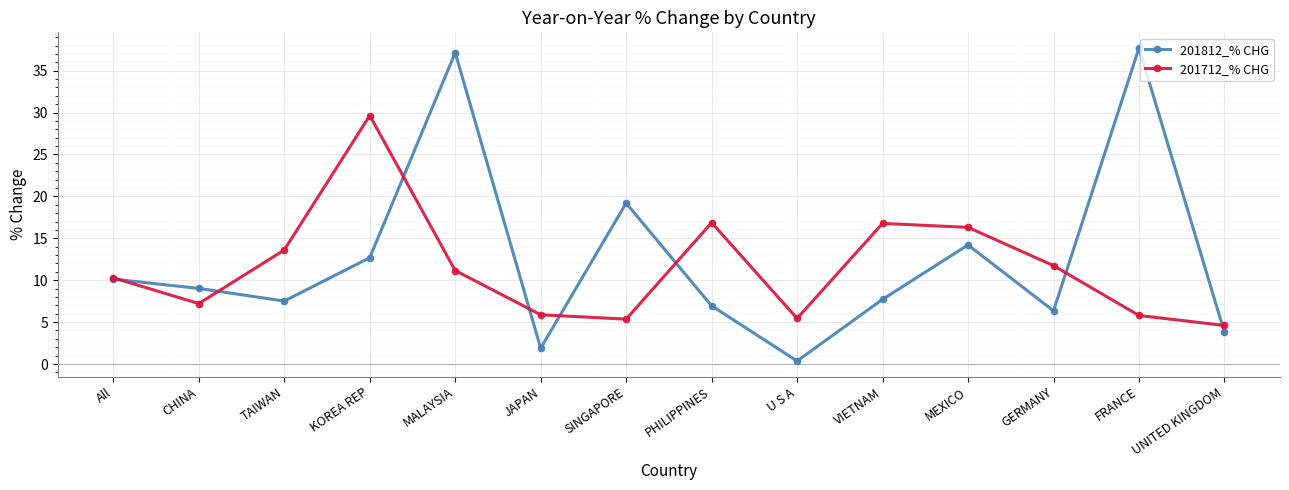

What is the greatest value displayed?

37.7